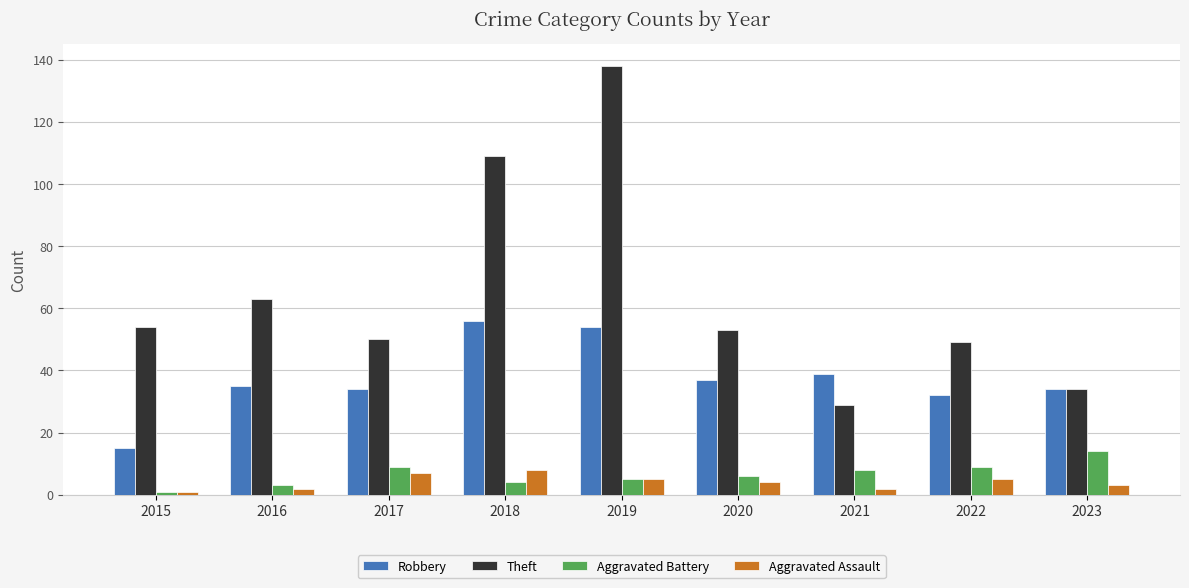

What is the difference between the maximum and second lowest values in the Aggravated Battery series?

11